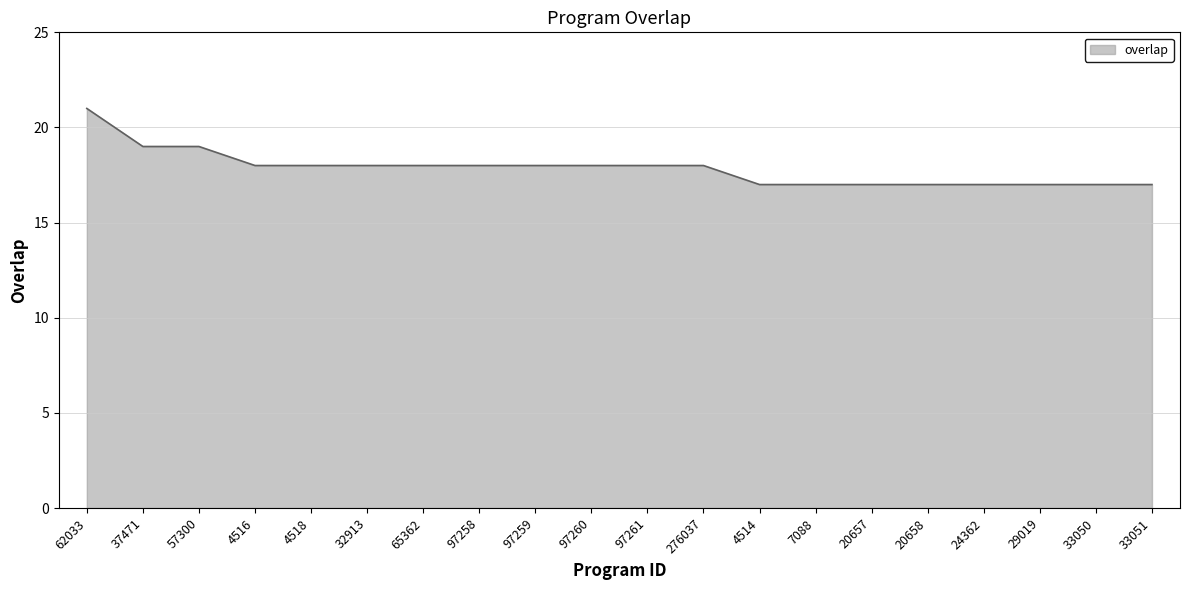

What is the ratio of the value at 57300 to the value at 97259?

1.1